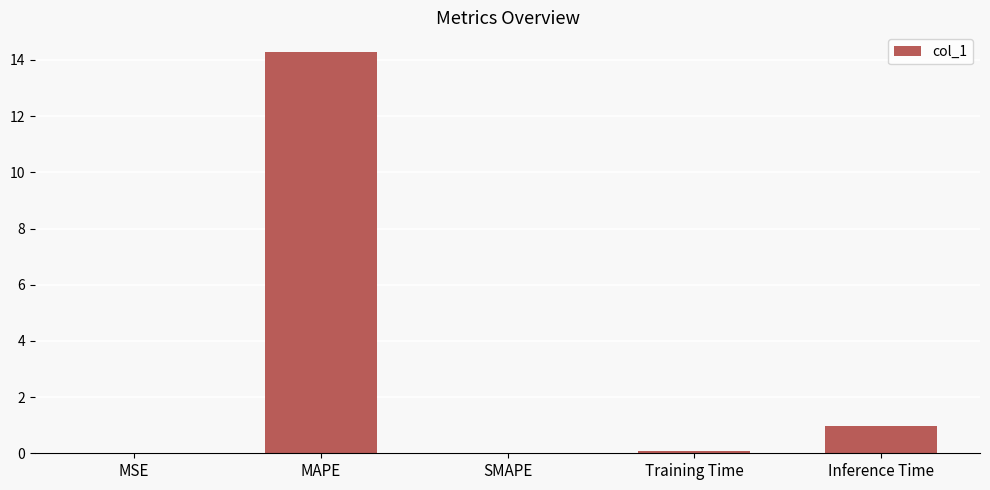

What is the sum of all values?

15.3